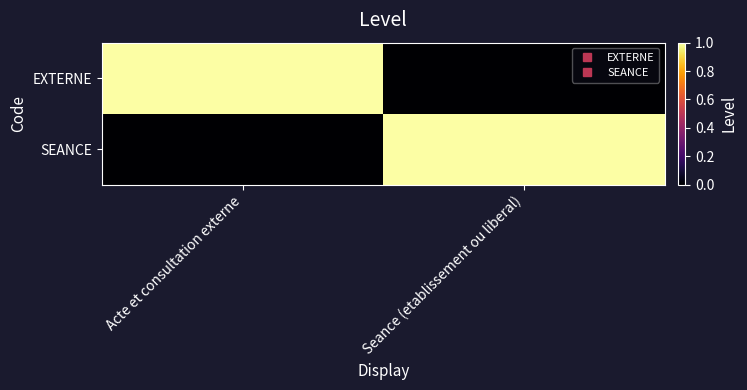

At which category is the sum across all series the highest?

Acte et consultation externe